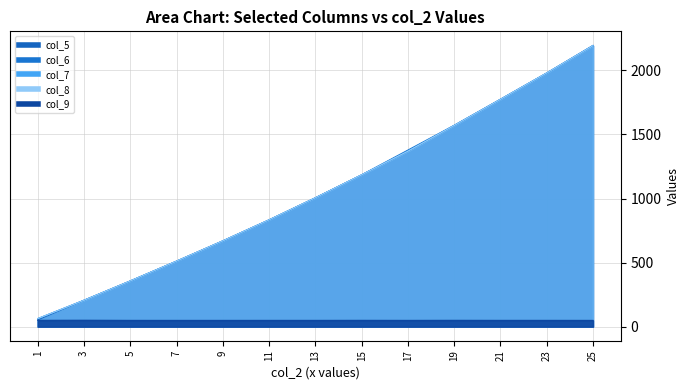

What is the value of the col_7 point at the 3rd from the left?

356.8